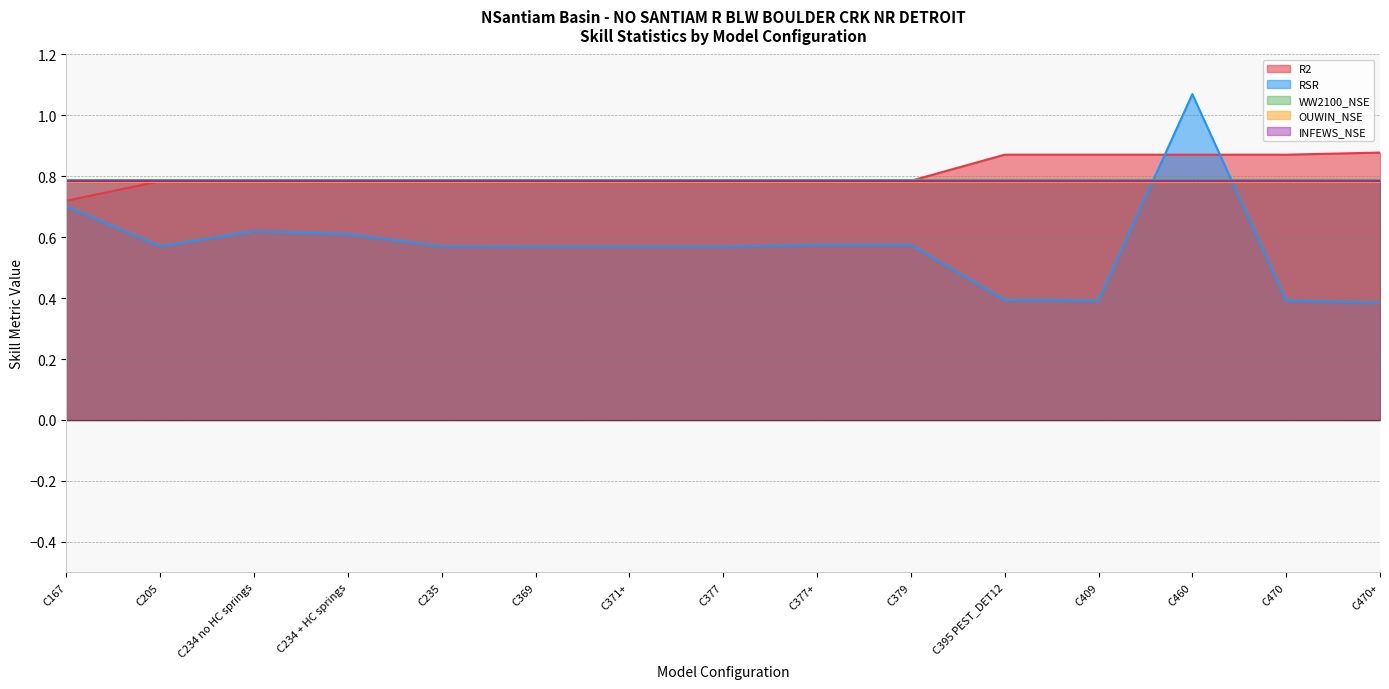

What position from the right is C470?

2